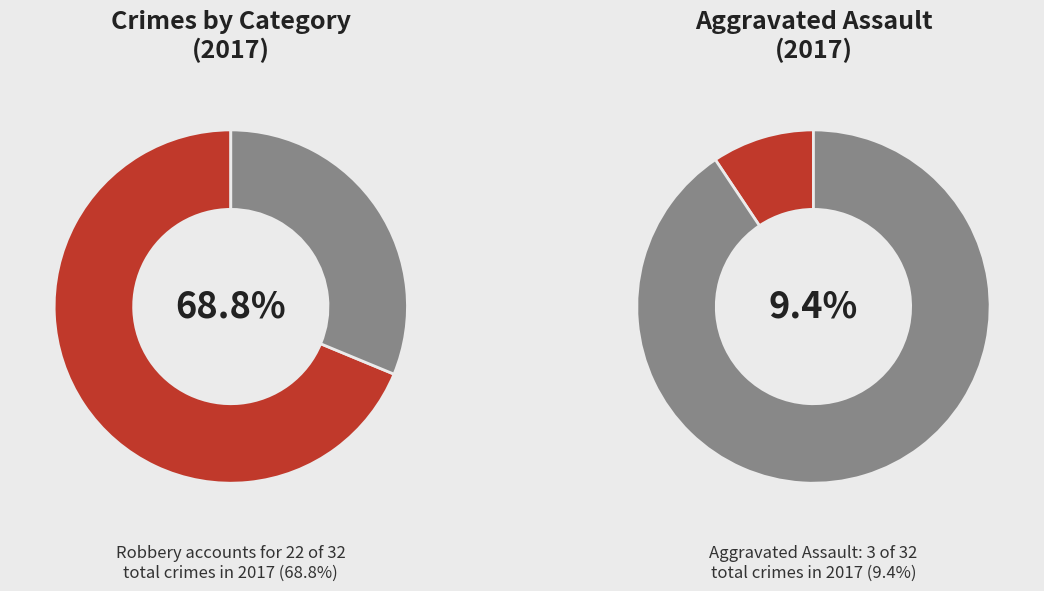

Is there any slice that represents more than half of the pie?

Yes